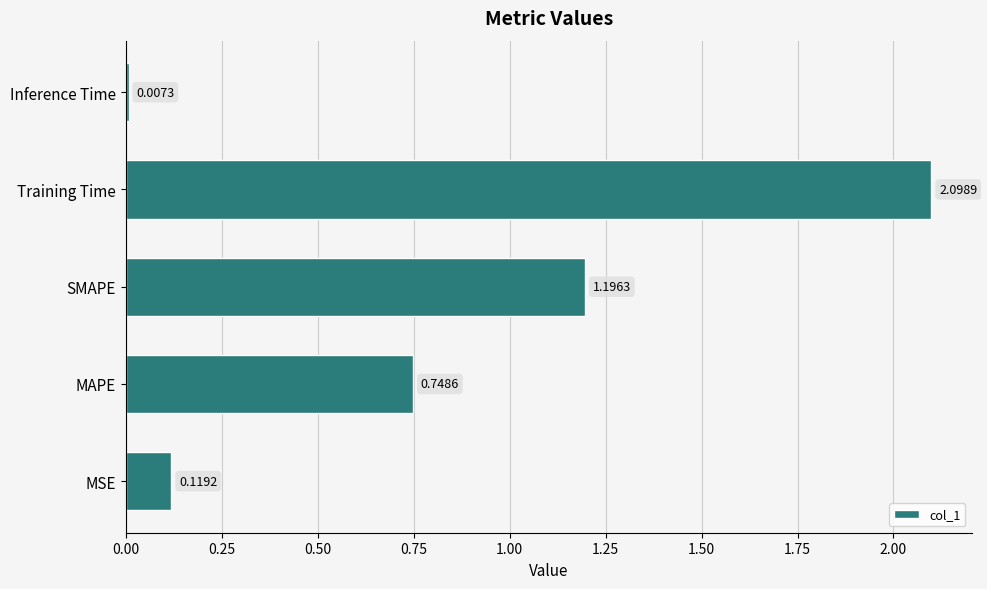

Which has a higher value, MSE or Inference Time?

MSE